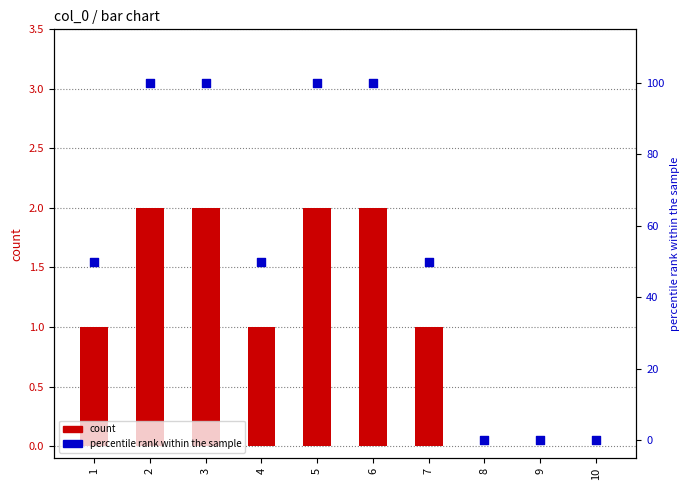

At which category is the sum across all series the highest?

2